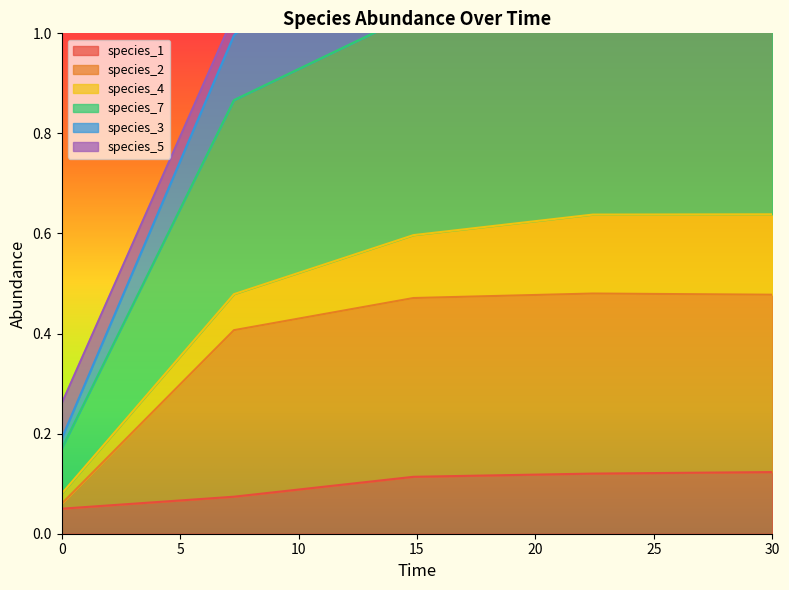

The species_1 series shows 0.1 at 7.272727272727273. True or false?

False